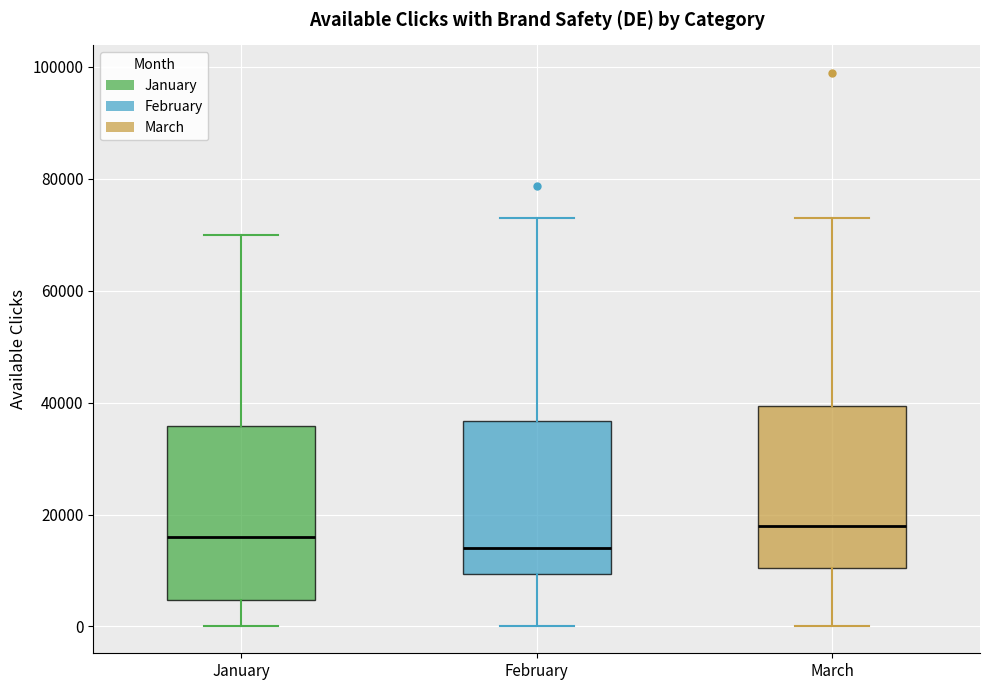

Reading left to right, read every box against the y-axis: the position of its median line, the range the box covers, and the ends of its whiskers. The values are not printed on the chart, so give them approximately, as read against the axis.

January: median 16000, box 4000 to 36000, whiskers 0 to 70000
February: median 14000, box 10000 to 36000, whiskers 0 to 74000
March: median 18000, box 10000 to 40000, whiskers 0 to 74000